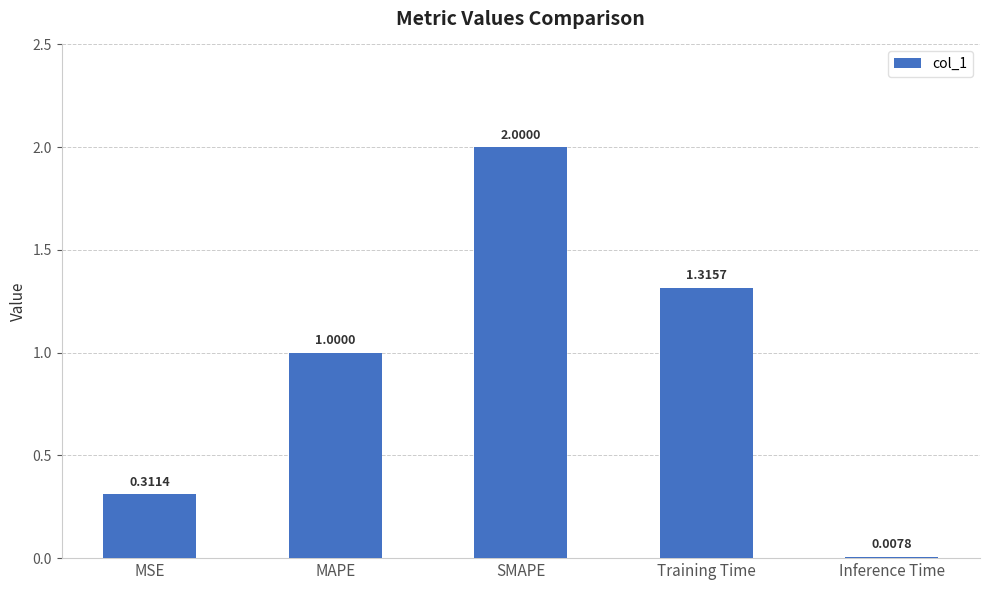

List the labels in order of value, largest first.

SMAPE, Training Time, MAPE, MSE, Inference Time